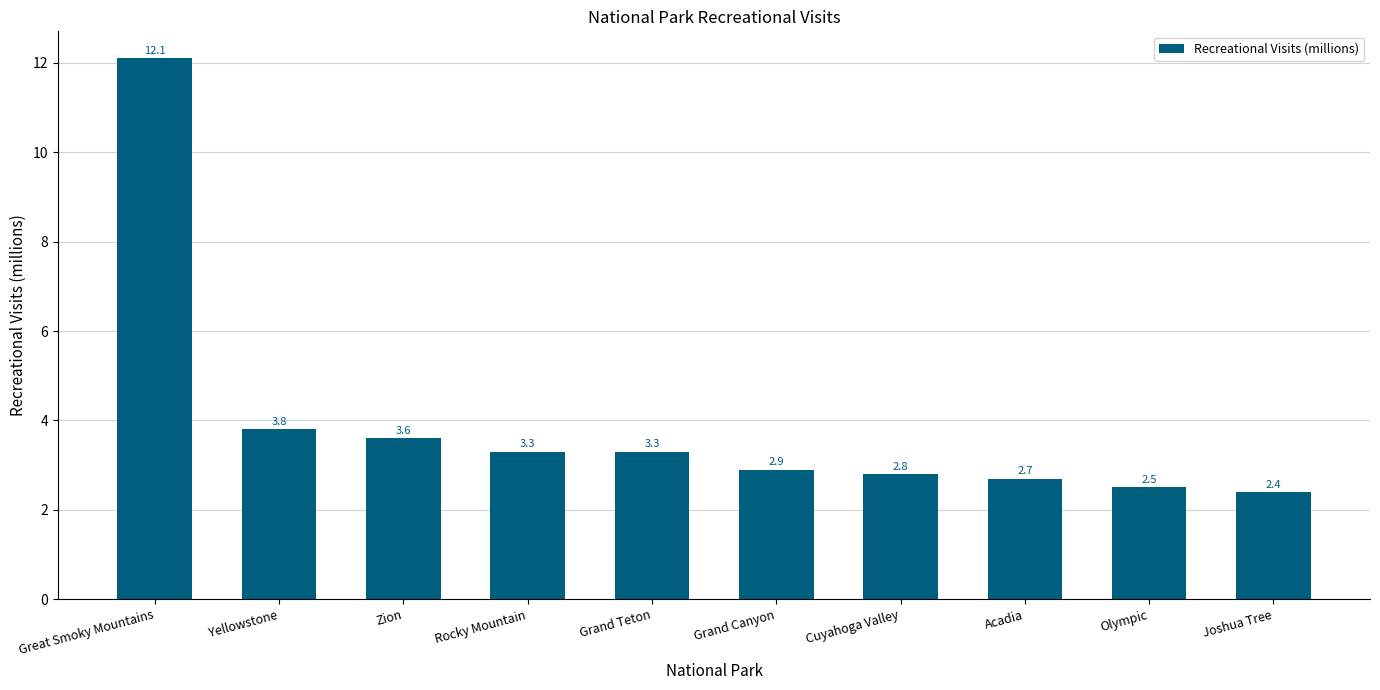

What is the change in value from Yellowstone to Acadia?

-1.1